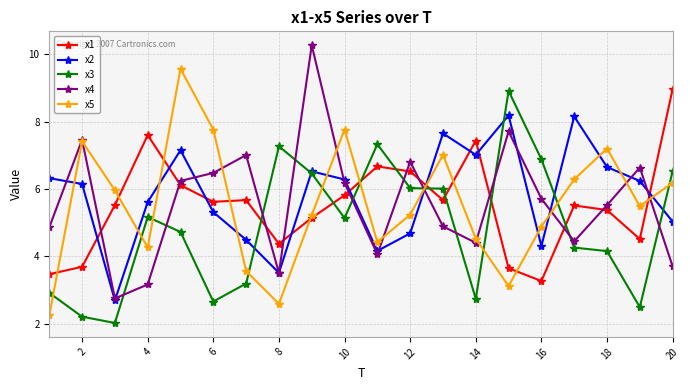

True or false: x3 has more than 1 interior local peaks.

True